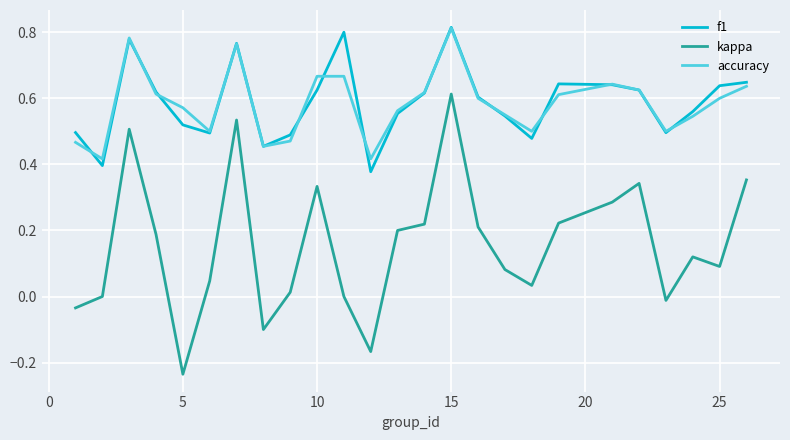

Is this an area chart (filled region under the line)?

No